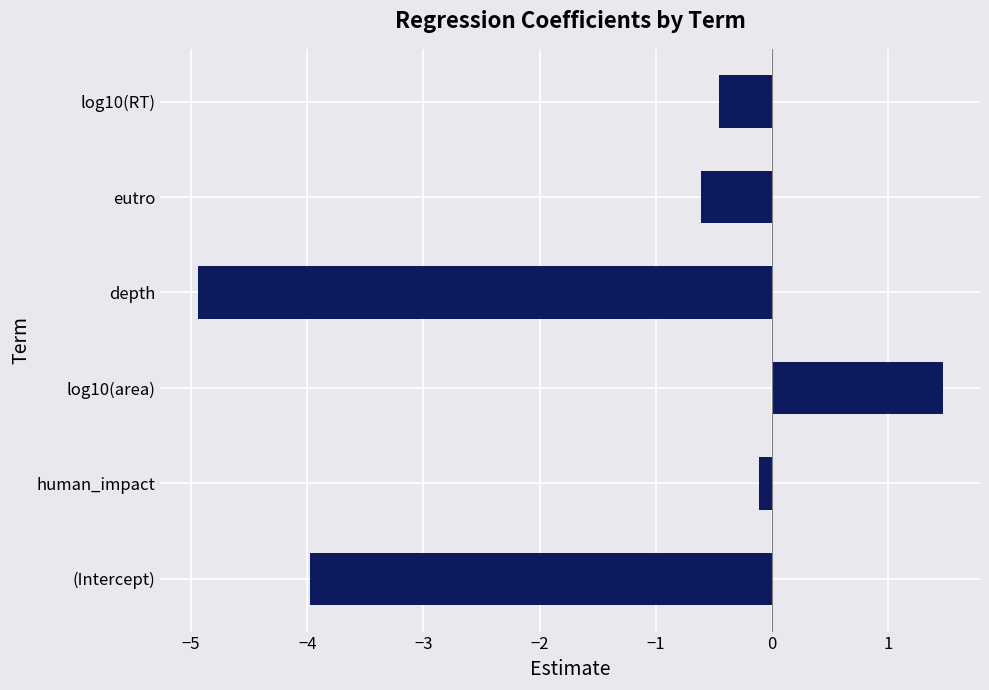

How many positive values are there?

1